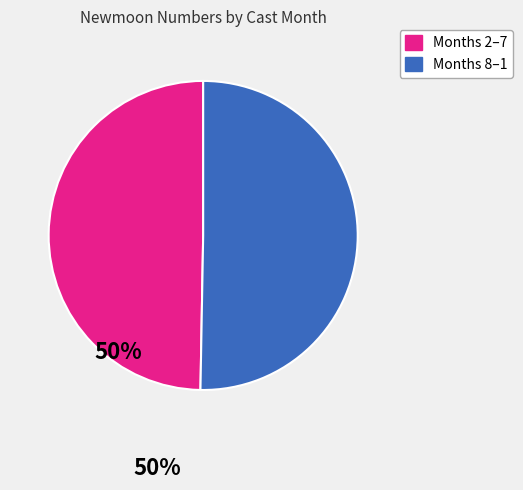

Is there a majority slice in this chart?

Yes